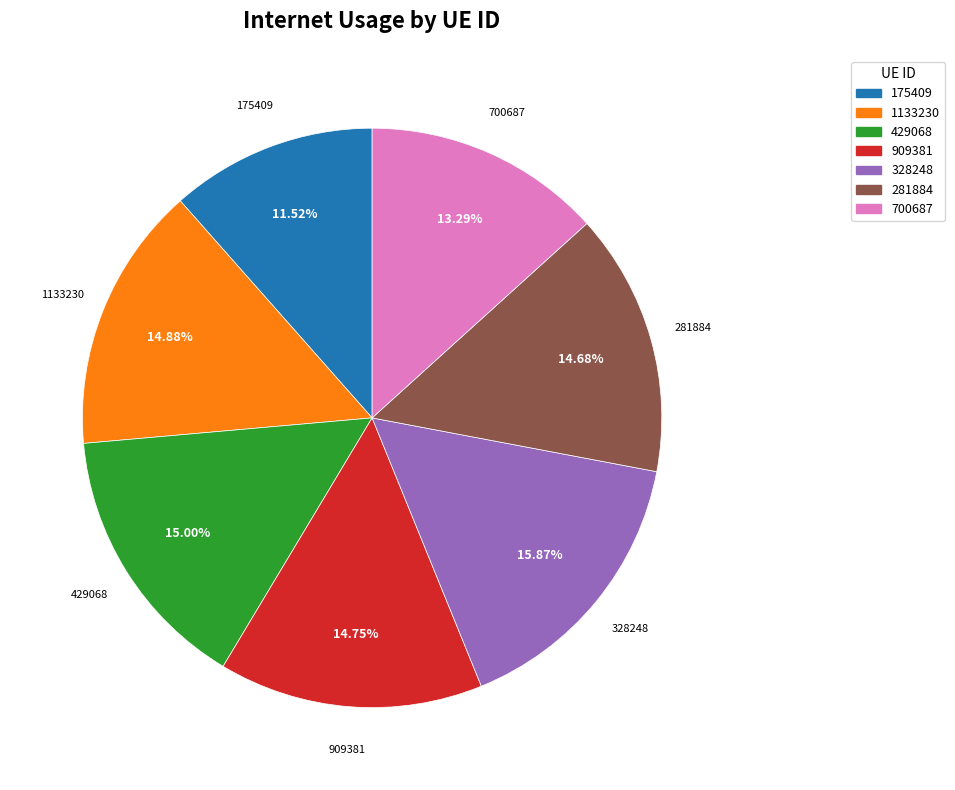

What percentage is NOT represented by 429068?

85.0%